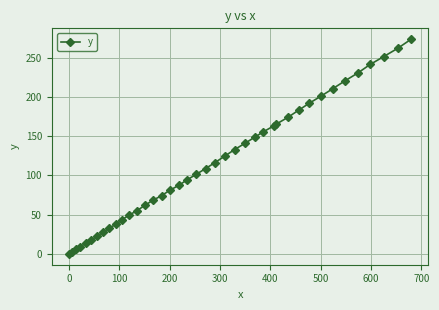

What is the value of the 13th point from the left?

55.2